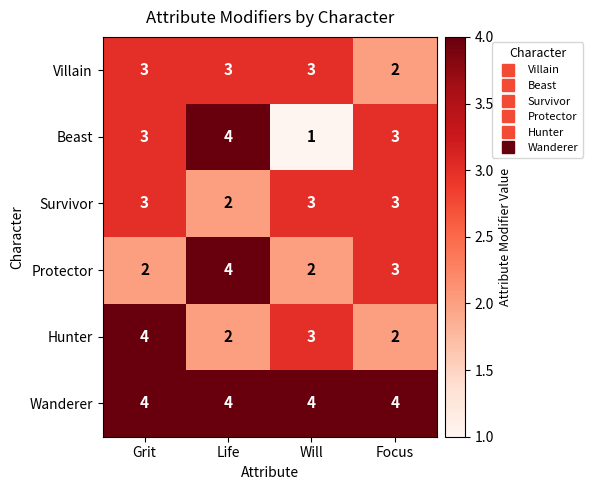

What is the sum of the Hunter values at Focus and Will?

5